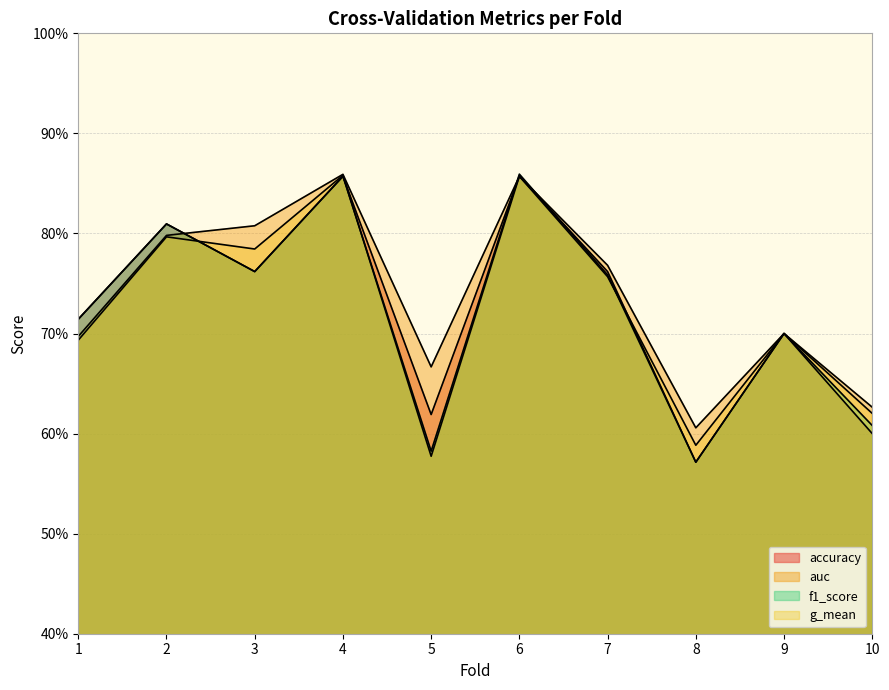

Reading left to right, extract all data points from this chart.

accuracy: 0.7	0.8	0.8	0.9	0.6	0.9	0.8	0.6	0.7	0.6
auc: 0.7	0.8	0.8	0.9	0.7	0.9	0.8	0.6	0.7	0.6
f1_score: 0.7	0.8	0.8	0.9	0.6	0.9	0.8	0.6	0.7	0.6
g_mean: 0.7	0.8	0.8	0.9	0.6	0.9	0.8	0.6	0.7	0.6